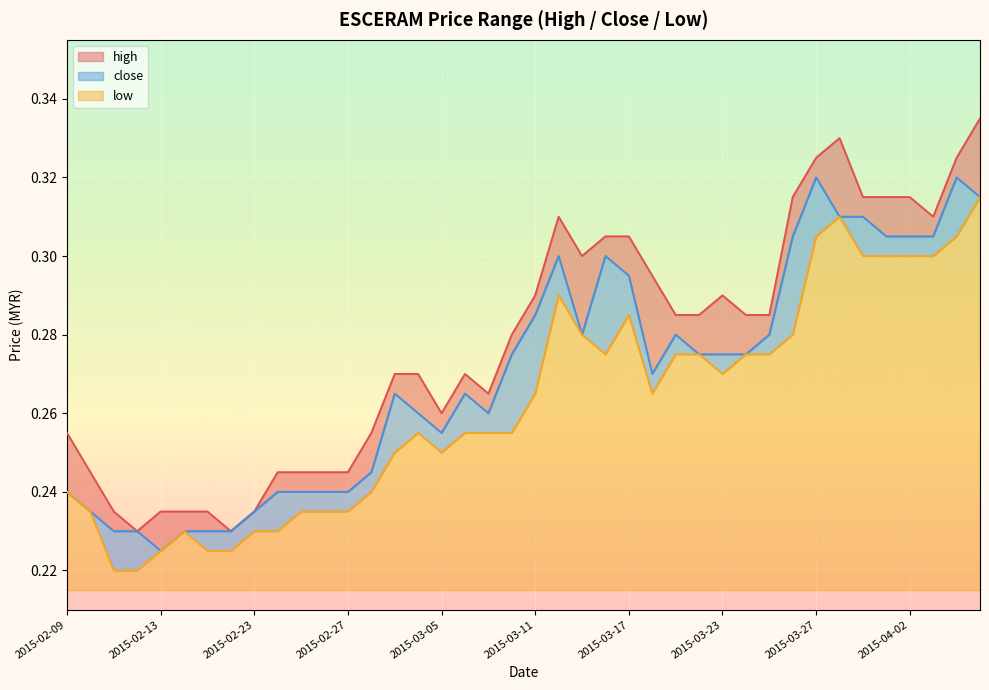

At which label does high reach its minimum?

2015-02-12